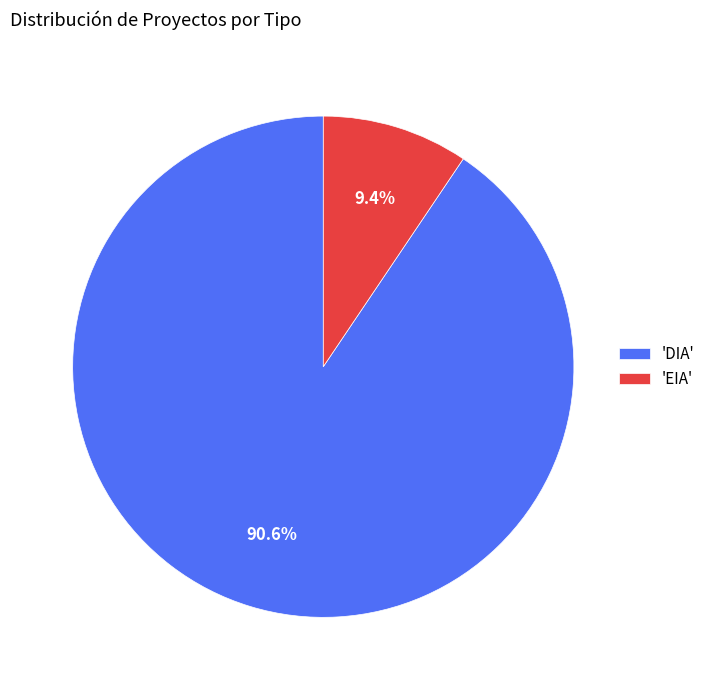

Combined, what portion of the pie is 'EIA' and 'DIA'?

100.0%